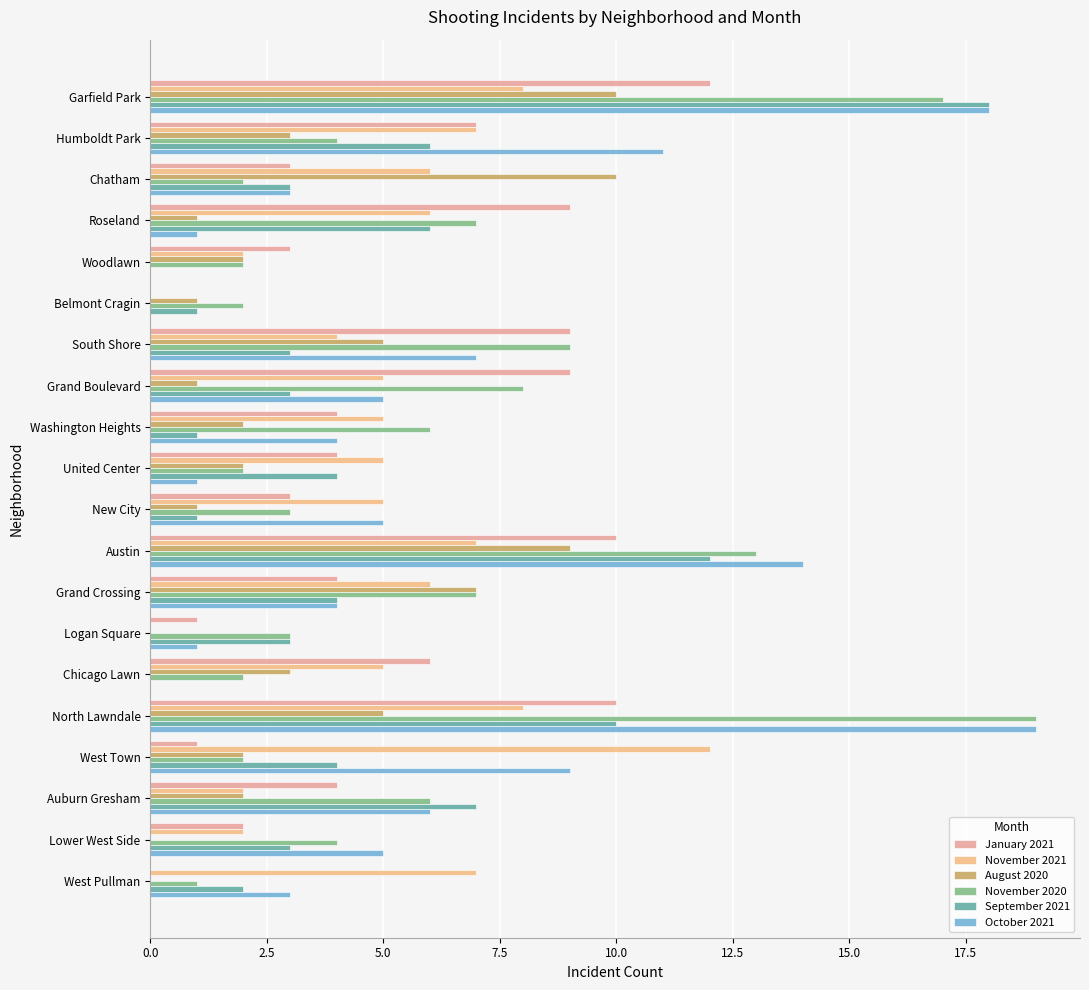

How many categories are shown in the chart?

20